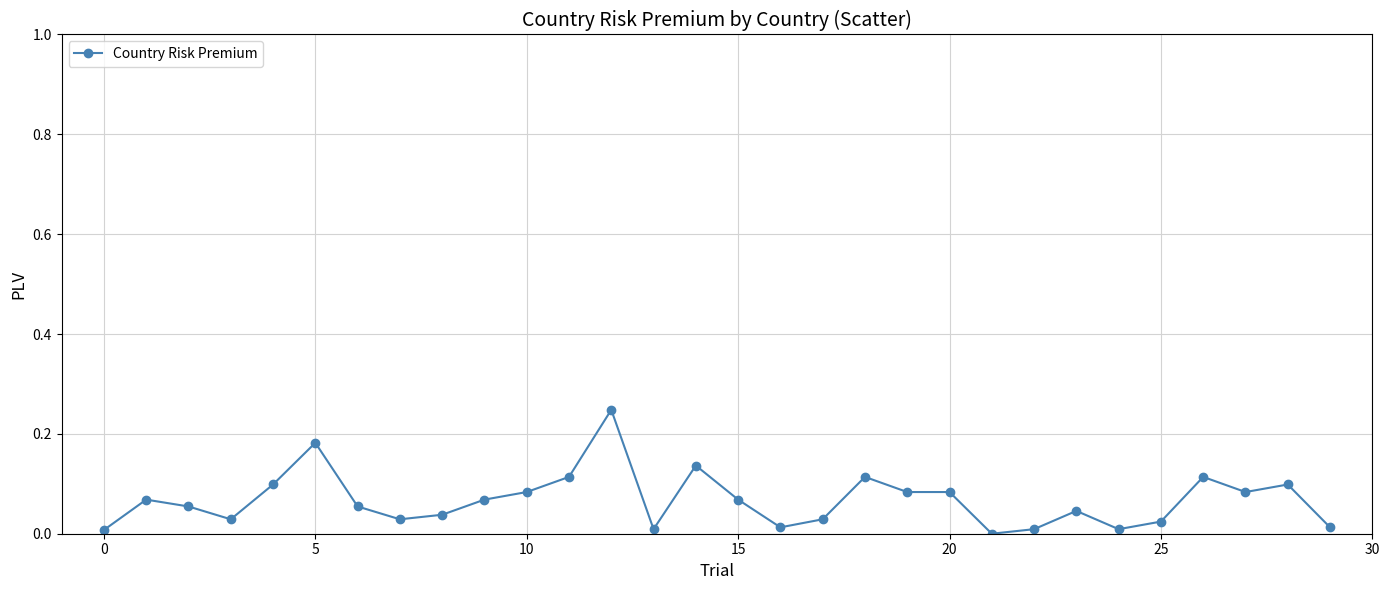

What is the sum of all values?

2.0